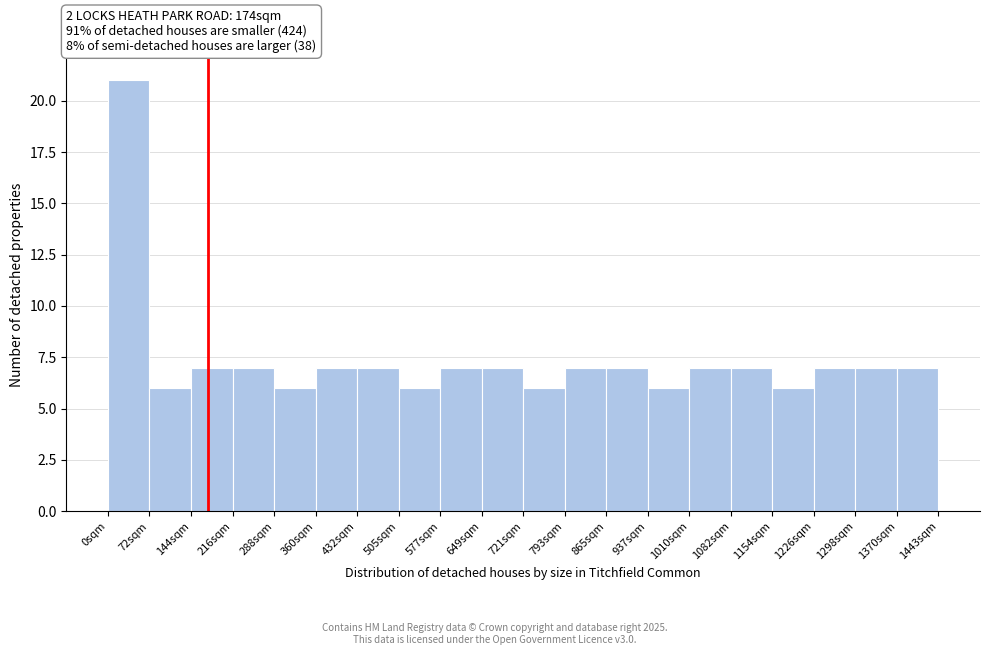

Reading left to right, transcribe this chart: for each bar, give the range it covers on the x-axis and its height. Neither the bar edges nor the heights are printed on the chart, so give them approximately, as read against the axes.

0 to 70: 21
70 to 140: 6
140 to 220: 7
220 to 290: 7
290 to 360: 6
360 to 430: 7
430 to 510: 7
510 to 580: 6
580 to 650: 7
650 to 720: 7
720 to 790: 6
790 to 870: 7
870 to 940: 7
940 to 1010: 6
1010 to 1080: 7
1080 to 1150: 7
1150 to 1230: 6
1230 to 1300: 7
1300 to 1370: 7
1370 to 1440: 7